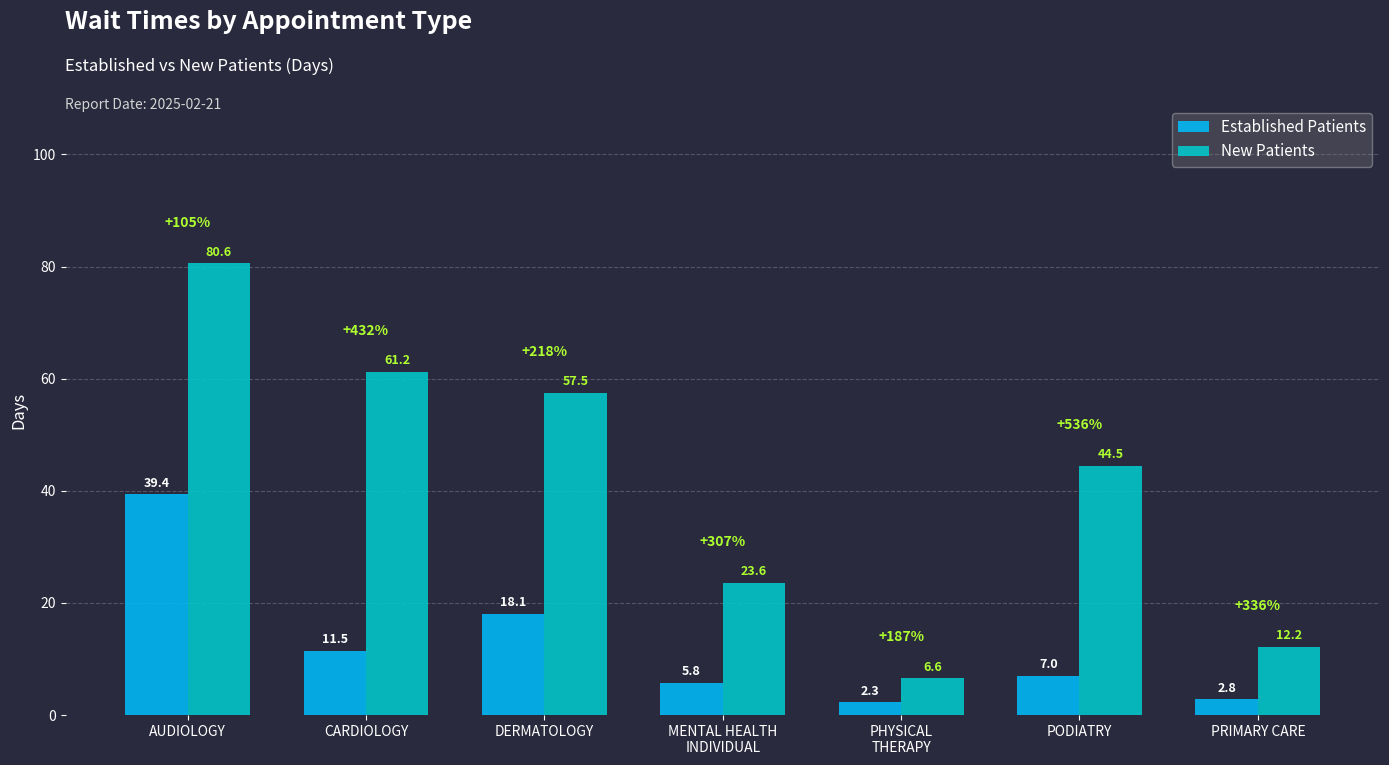

Count the number of data series in this chart.

2